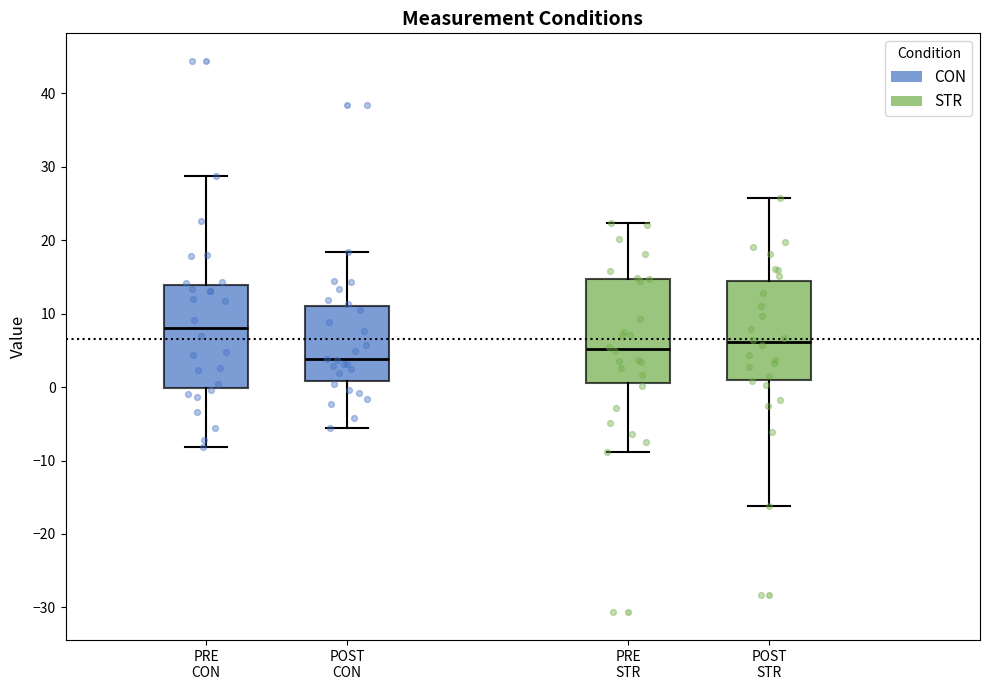

Which box has the lowest median line?

POST CON